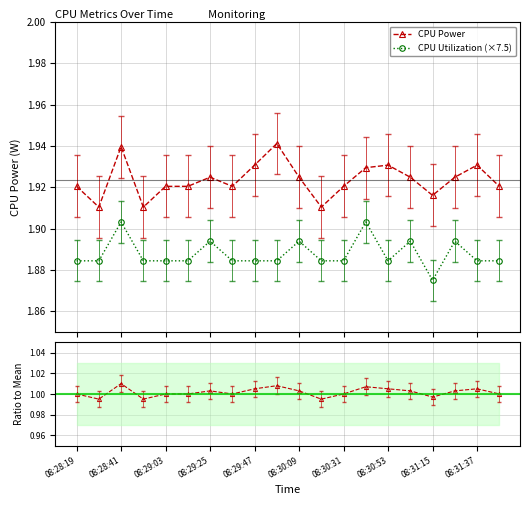

True or false: CPU Utilization (×7.5) and CPU Power intersect in this chart.

False